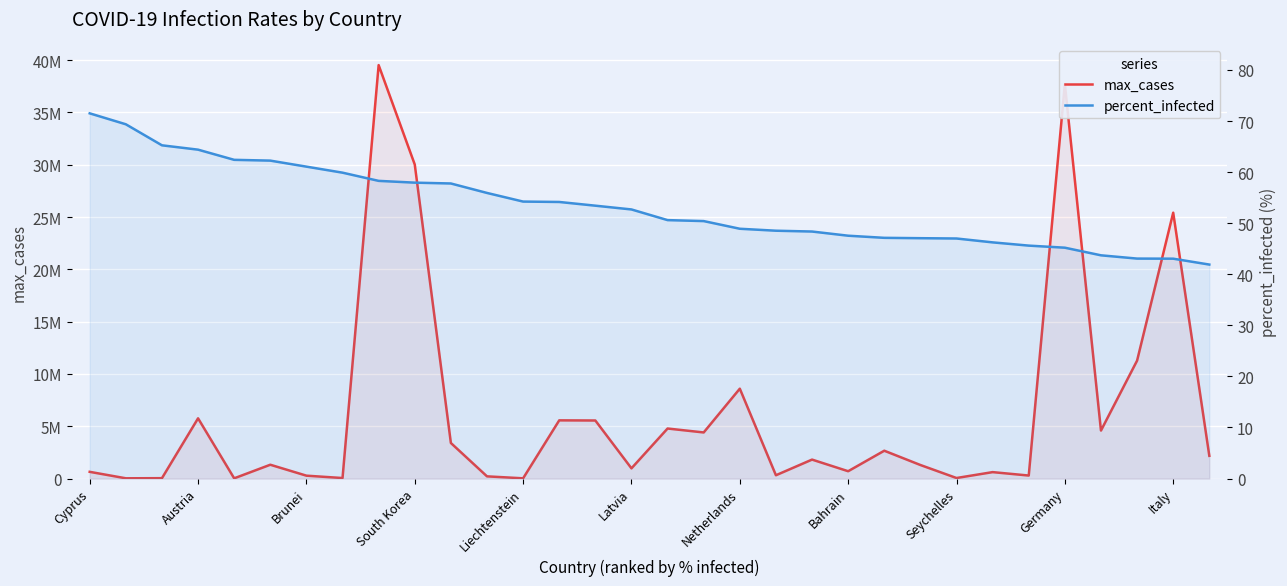

At how many categories does at least one series exceed 8490862?

6